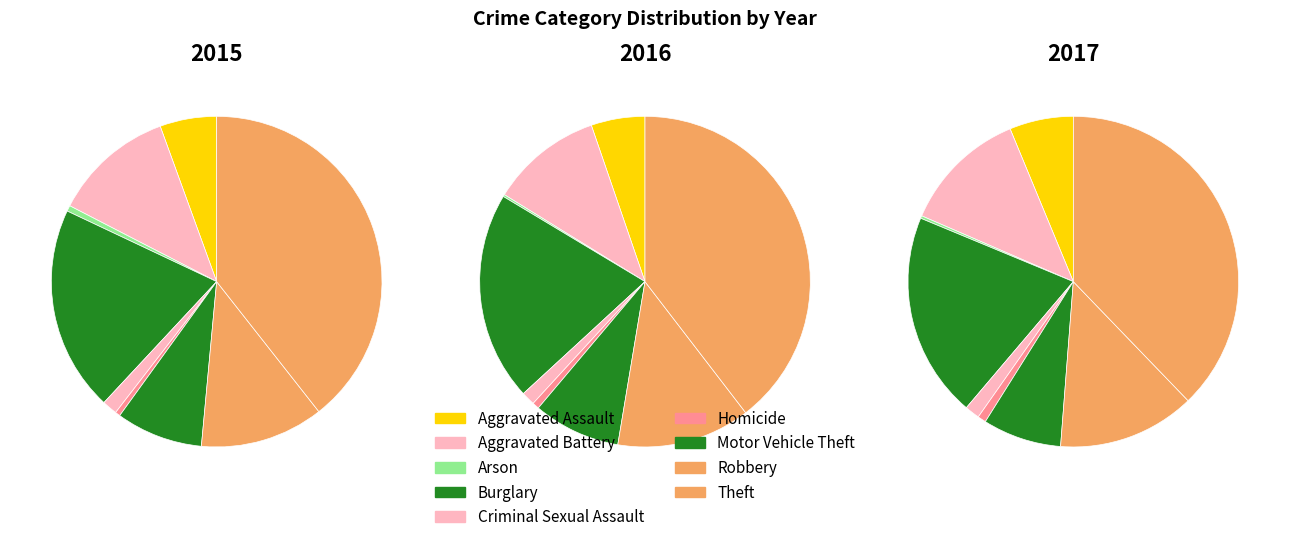

At Aggravated Battery, list the series in order from largest to smallest.

2017, 2015, 2016